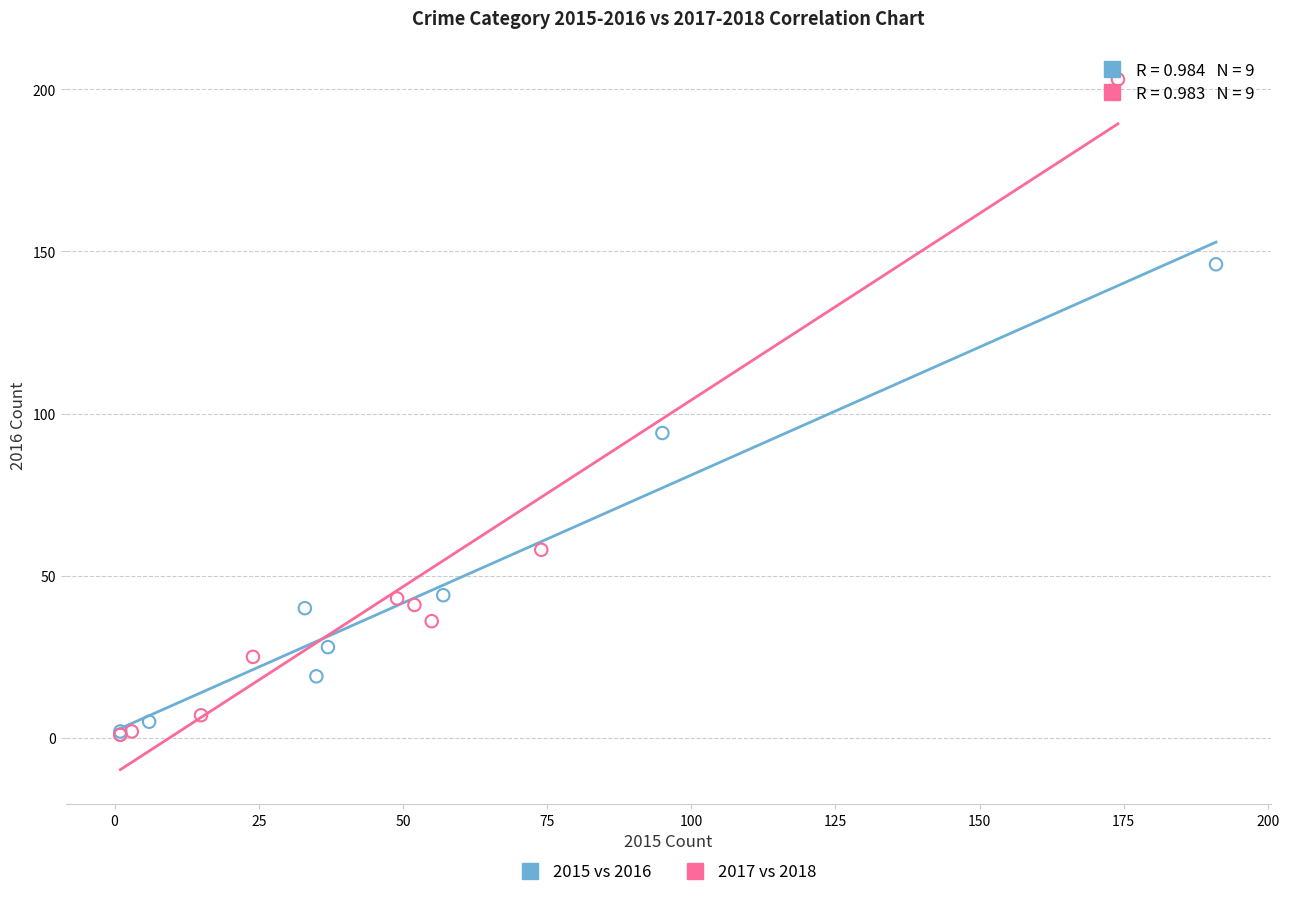

Which series has the largest Y range (max minus min)?

2017 vs 2018